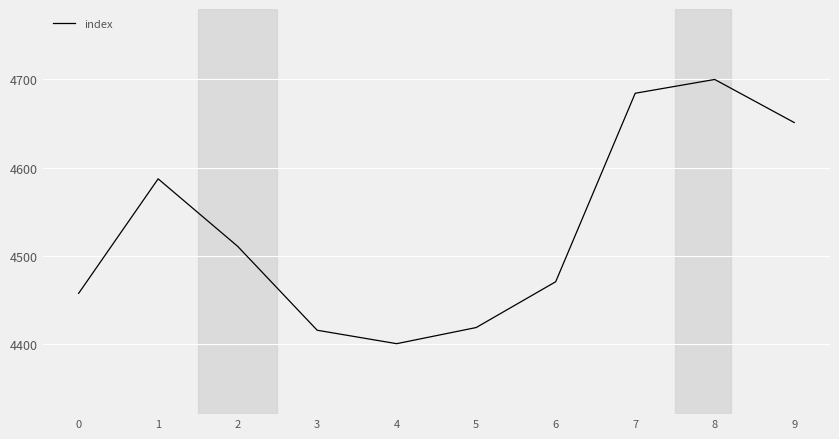

What is the difference between the values at 0 and 5?

38.8